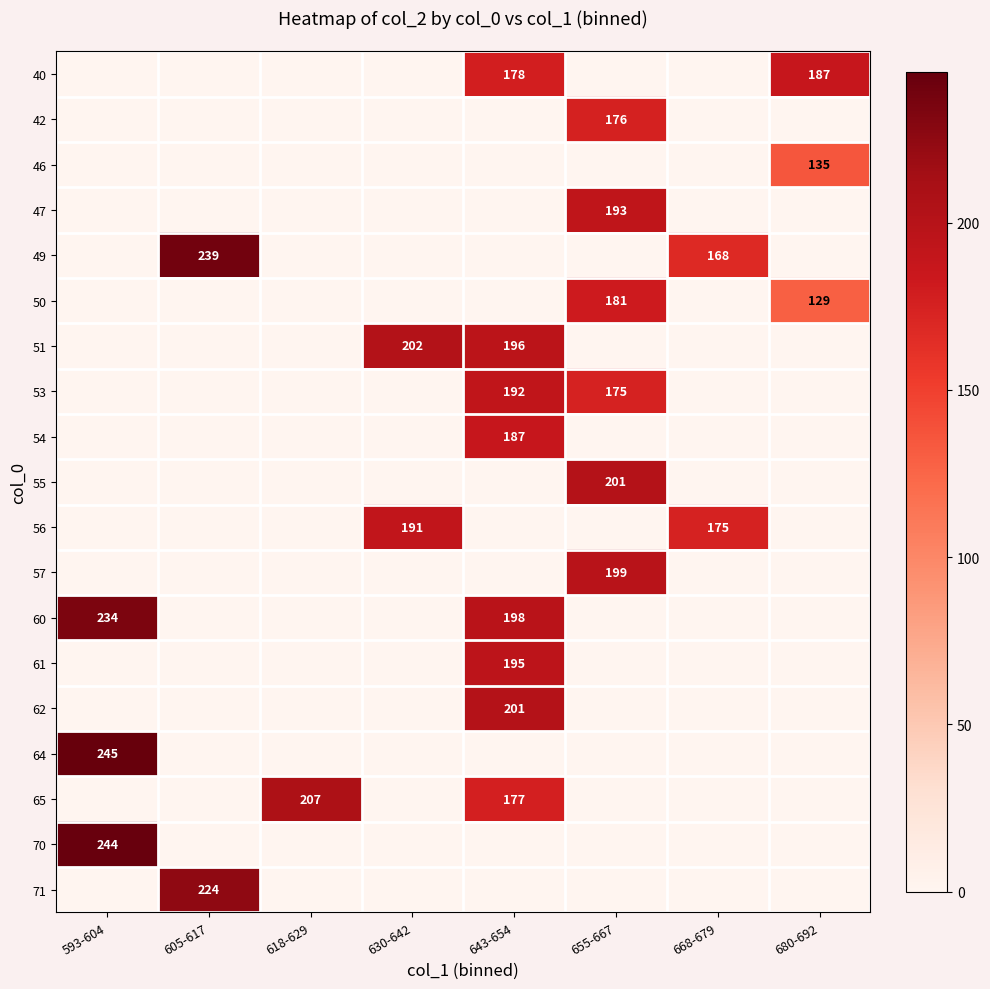

Which category has the lowest value across all series?

593-604